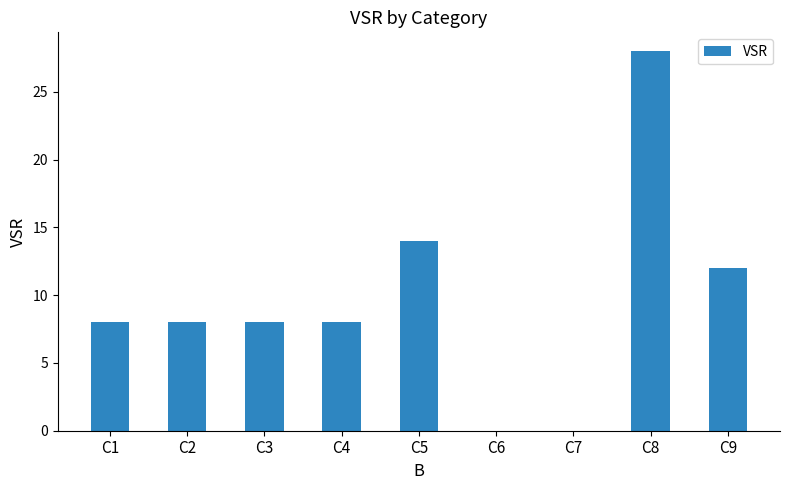

The chart shows a value of 28 at C8. True or false?

True